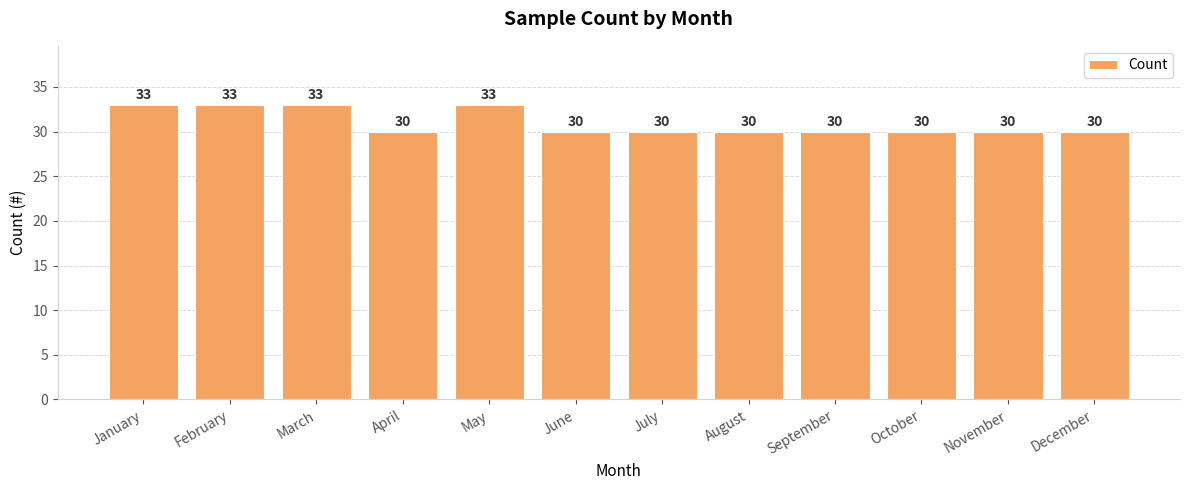

Reading right to left, what are all the values shown in this chart?

30	30	30	30	30	30	30	33	30	33	33	33